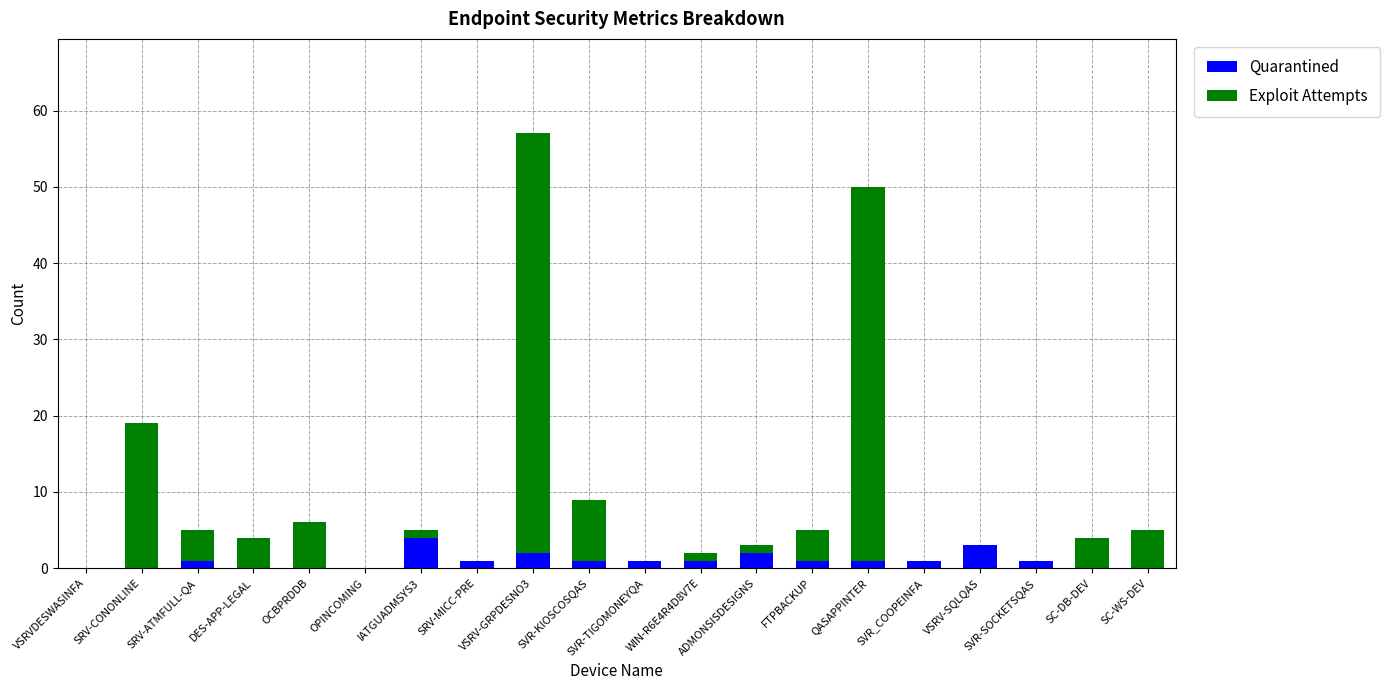

What is the sum of all Quarantined values?

20